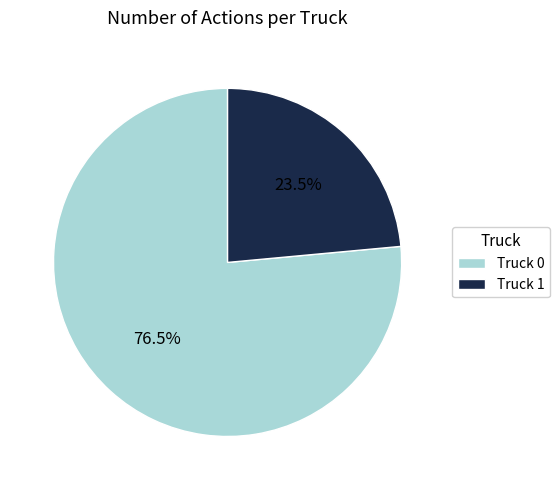

To the nearest percent, what is the difference between the Truck 1 and Truck 0 slice percentages?

53%